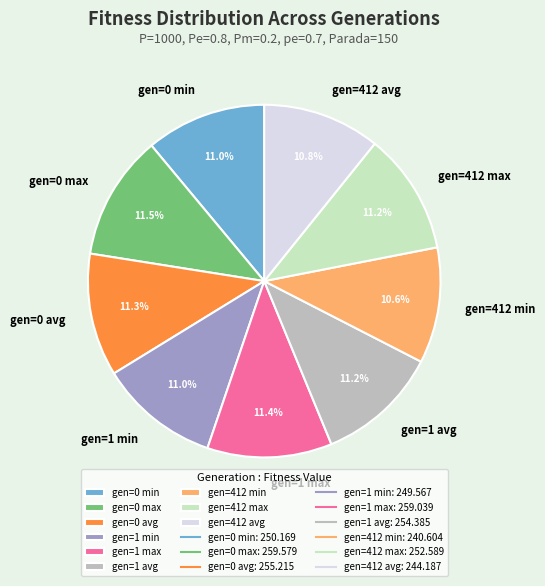

What is the ratio of the value at gen=412 max to the value at gen=0 avg?

1.0